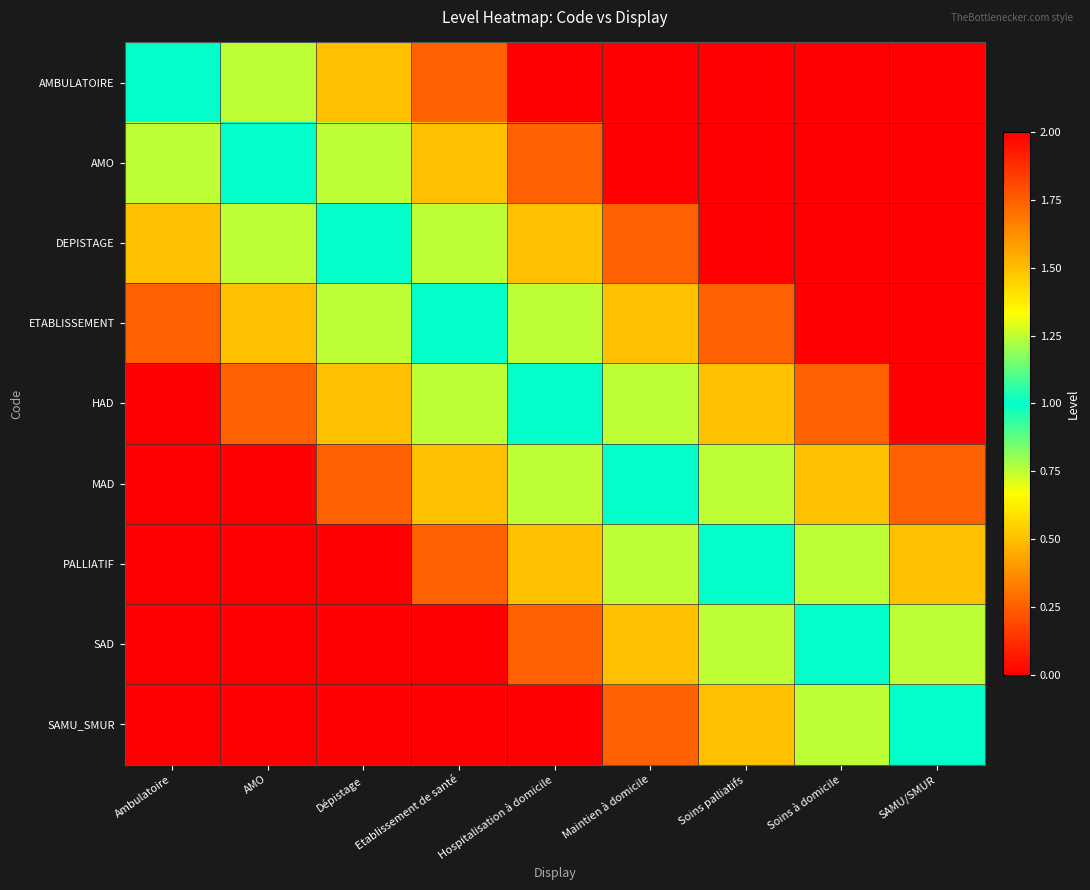

Reading left to right, what are all the values shown in this chart?

AMBULATOIRE: Ambulatoire=1.0	AMO=0.8	Dépistage=0.5	Etablissement de santé=0.2	Hospitalisation à domicile=0.0	Maintien à domicile=0.0	Soins palliatifs=0.0	Soins à domicile=0.0	SAMU/SMUR=0.0
AMO: Ambulatoire=0.8	AMO=1.0	Dépistage=0.8	Etablissement de santé=0.5	Hospitalisation à domicile=0.2	Maintien à domicile=0.0	Soins palliatifs=0.0	Soins à domicile=0.0	SAMU/SMUR=0.0
DEPISTAGE: Ambulatoire=0.5	AMO=0.8	Dépistage=1.0	Etablissement de santé=0.8	Hospitalisation à domicile=0.5	Maintien à domicile=0.2	Soins palliatifs=0.0	Soins à domicile=0.0	SAMU/SMUR=0.0
ETABLISSEMENT: Ambulatoire=0.2	AMO=0.5	Dépistage=0.8	Etablissement de santé=1.0	Hospitalisation à domicile=0.8	Maintien à domicile=0.5	Soins palliatifs=0.2	Soins à domicile=0.0	SAMU/SMUR=0.0
HAD: Ambulatoire=0.0	AMO=0.2	Dépistage=0.5	Etablissement de santé=0.8	Hospitalisation à domicile=1.0	Maintien à domicile=0.8	Soins palliatifs=0.5	Soins à domicile=0.2	SAMU/SMUR=0.0
MAD: Ambulatoire=0.0	AMO=0.0	Dépistage=0.2	Etablissement de santé=0.5	Hospitalisation à domicile=0.8	Maintien à domicile=1.0	Soins palliatifs=0.8	Soins à domicile=0.5	SAMU/SMUR=0.2
PALLIATIF: Ambulatoire=0.0	AMO=0.0	Dépistage=0.0	Etablissement de santé=0.2	Hospitalisation à domicile=0.5	Maintien à domicile=0.8	Soins palliatifs=1.0	Soins à domicile=0.8	SAMU/SMUR=0.5
SAD: Ambulatoire=0.0	AMO=0.0	Dépistage=0.0	Etablissement de santé=0.0	Hospitalisation à domicile=0.2	Maintien à domicile=0.5	Soins palliatifs=0.8	Soins à domicile=1.0	SAMU/SMUR=0.8
SAMU_SMUR: Ambulatoire=0.0	AMO=0.0	Dépistage=0.0	Etablissement de santé=0.0	Hospitalisation à domicile=0.0	Maintien à domicile=0.2	Soins palliatifs=0.5	Soins à domicile=0.8	SAMU/SMUR=1.0